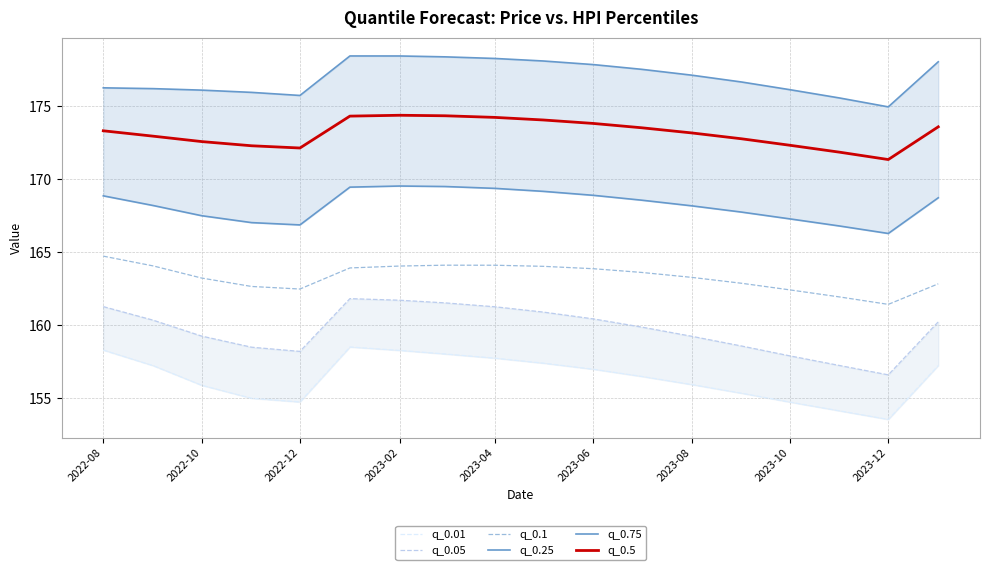

What are all the series names shown in the legend?

q_0.01, q_0.05, q_0.1, q_0.25, q_0.75, q_0.5